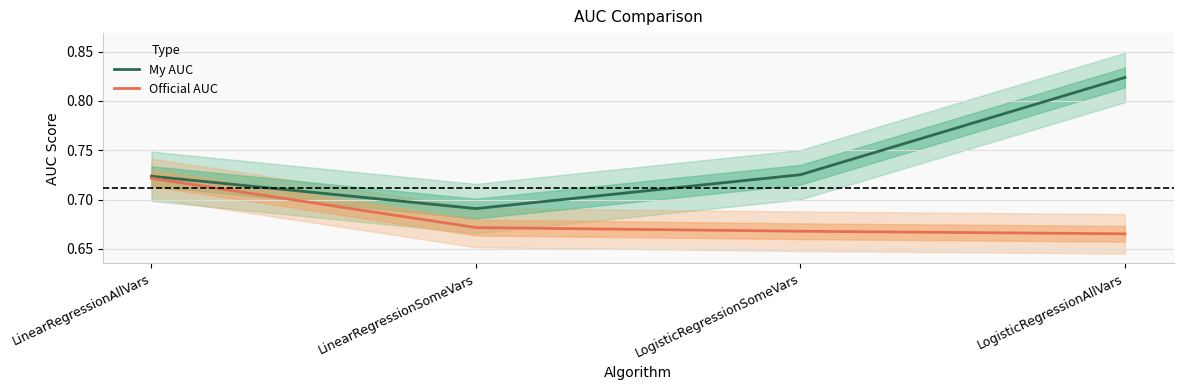

Reading right to left, what are all the values shown in this chart?

My AUC: 0.8	0.7	0.7	0.7
Official AUC: 0.7	0.7	0.7	0.7